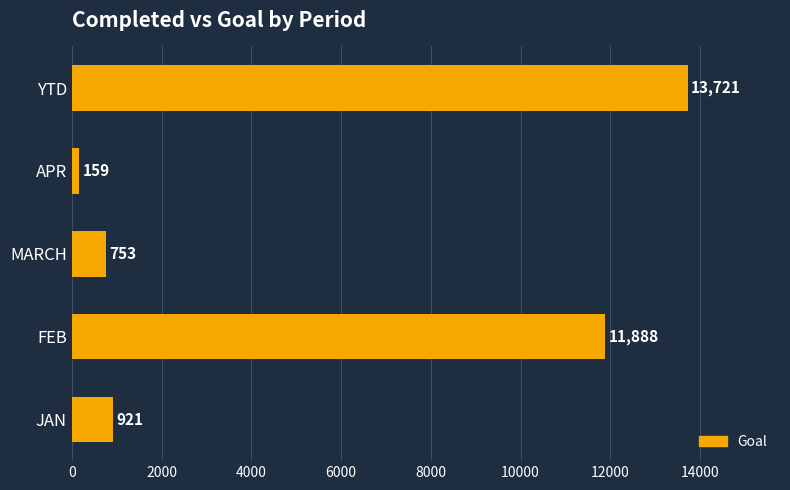

How many distinct data groups are displayed?

1